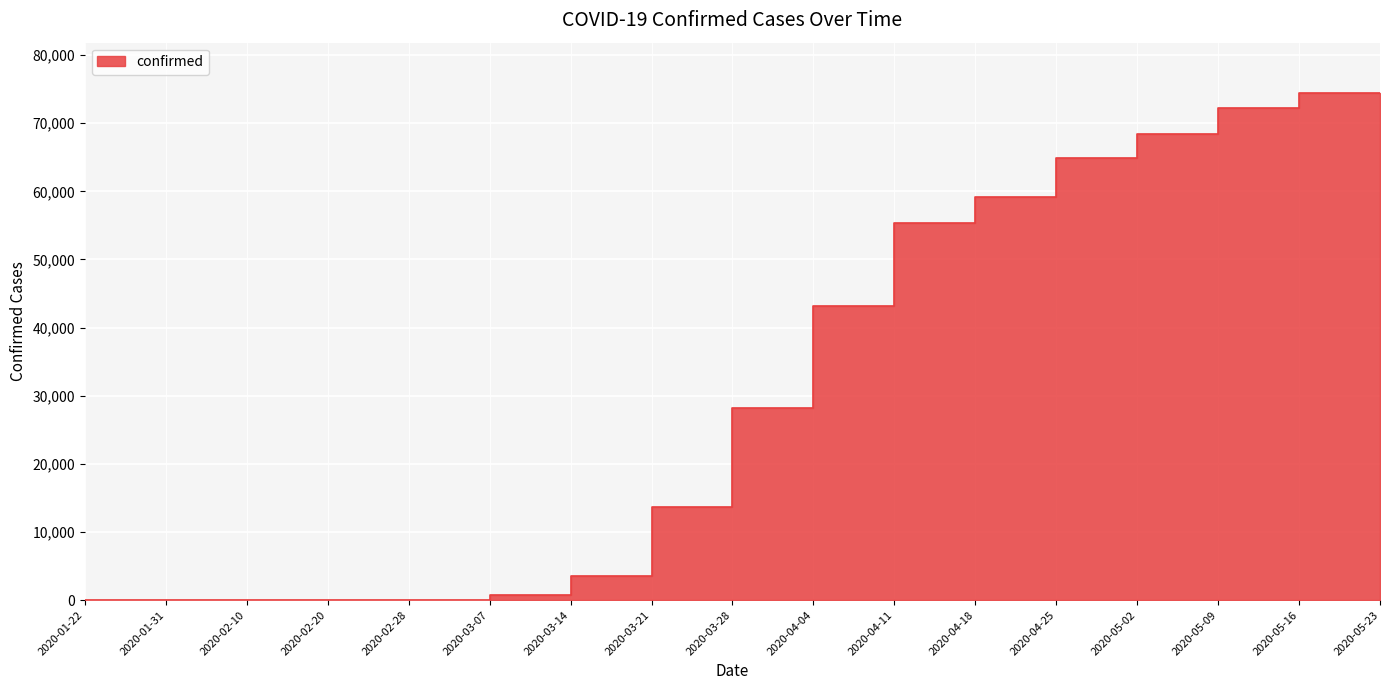

Is it true that the value at 2020-03-14 is 378?

False